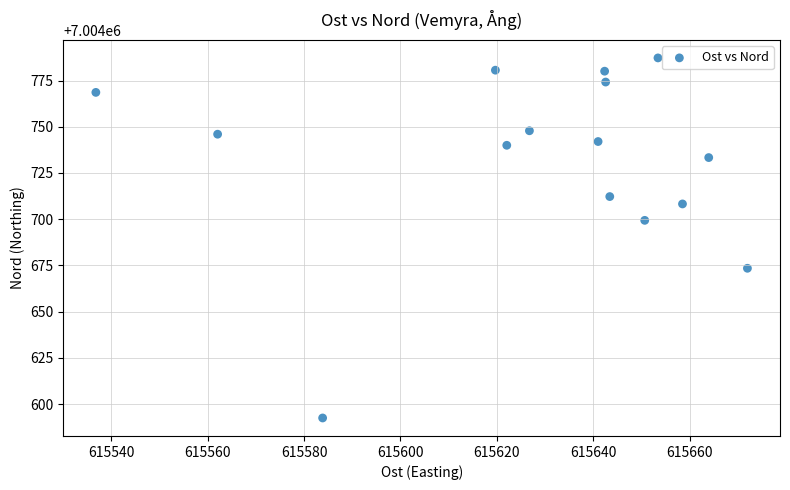

What Y value in the scatter plot is closest to 7004689?

7004699.4